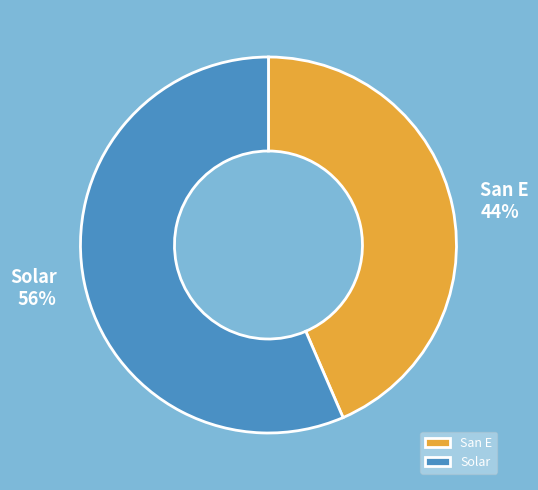

Is the sum of San E and Solar greater than half?

Yes